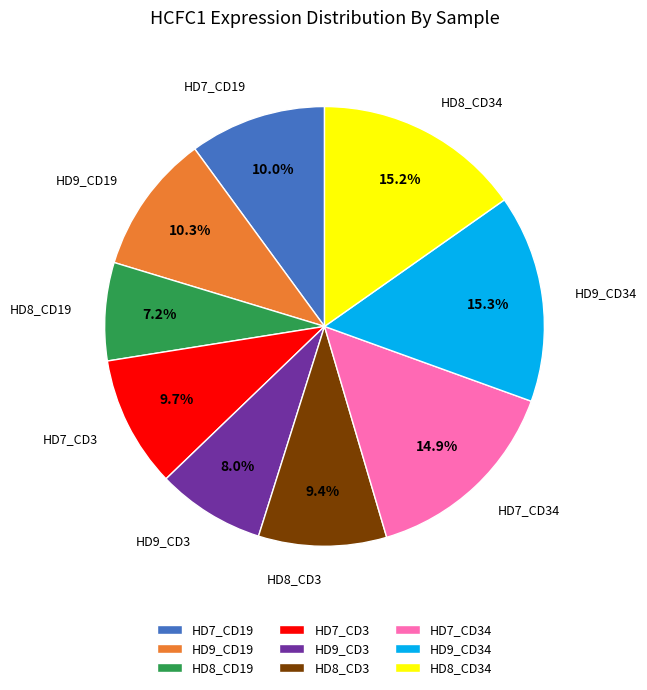

To the nearest percent, what portion does HD8_CD19 represent?

7%